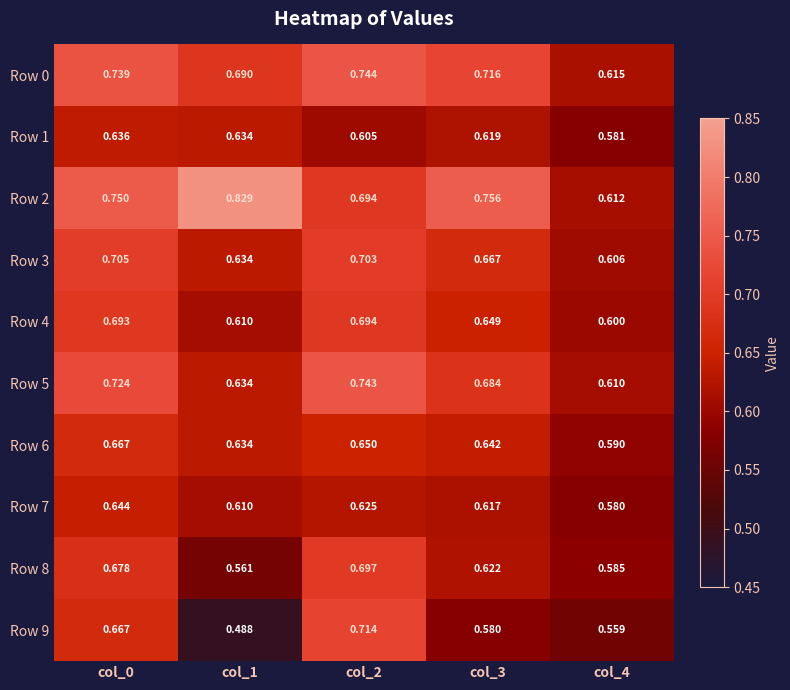

Is the value of Row 2 at col_0 greater than the value of Row 1 at col_2?

Yes